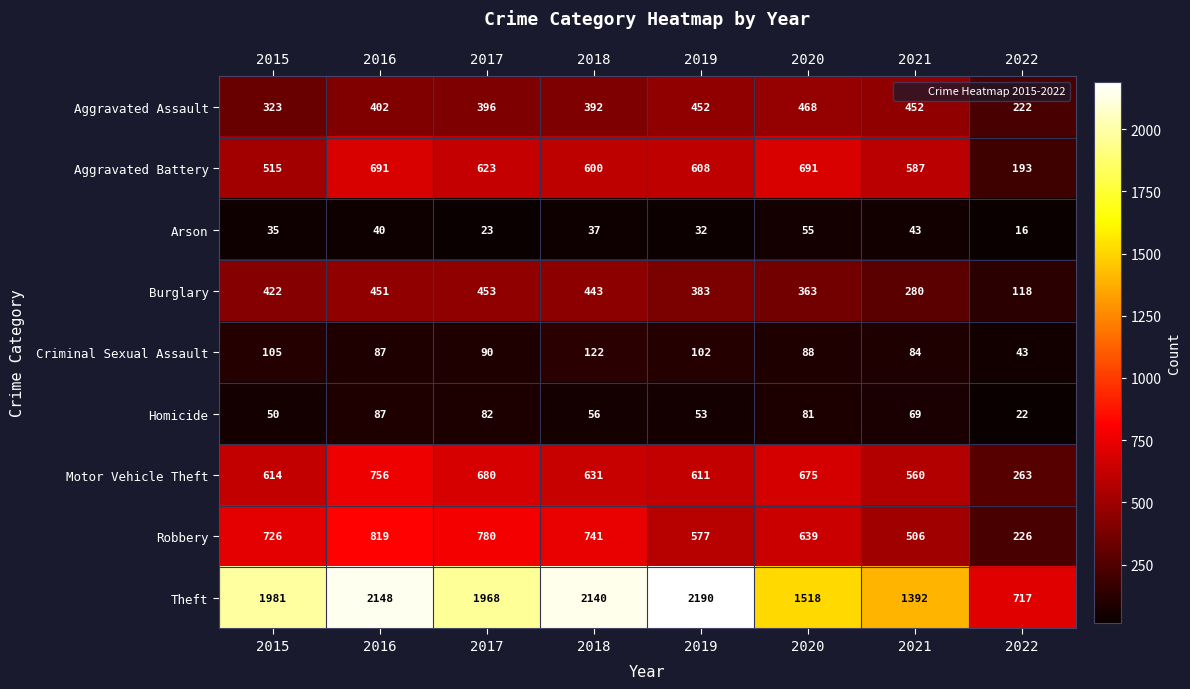

What is the spread (max minus min) of values at 2016?

2108